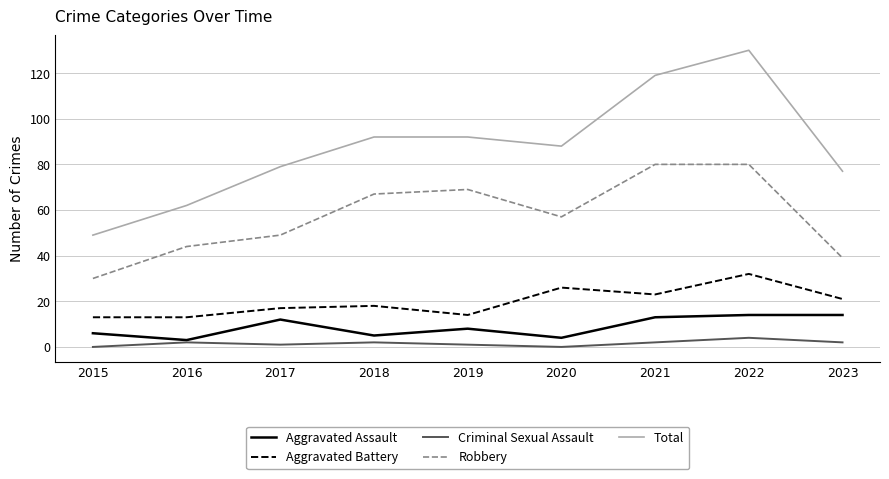

Which series has the widest spread of values?

Total